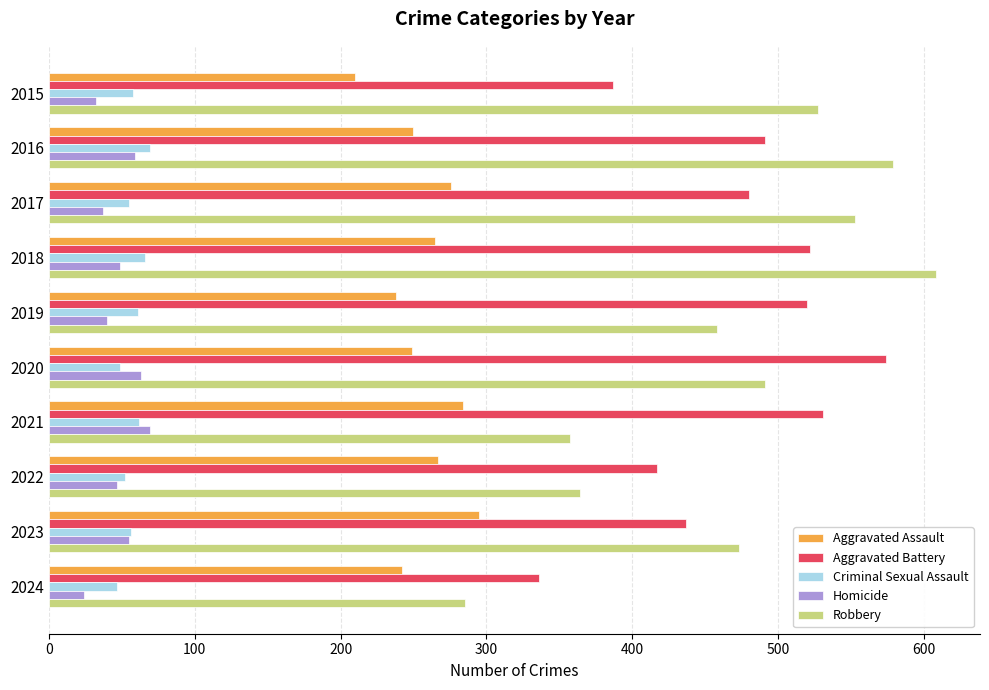

Read the Criminal Sexual Assault value at 2015, to the nearest 10.

60